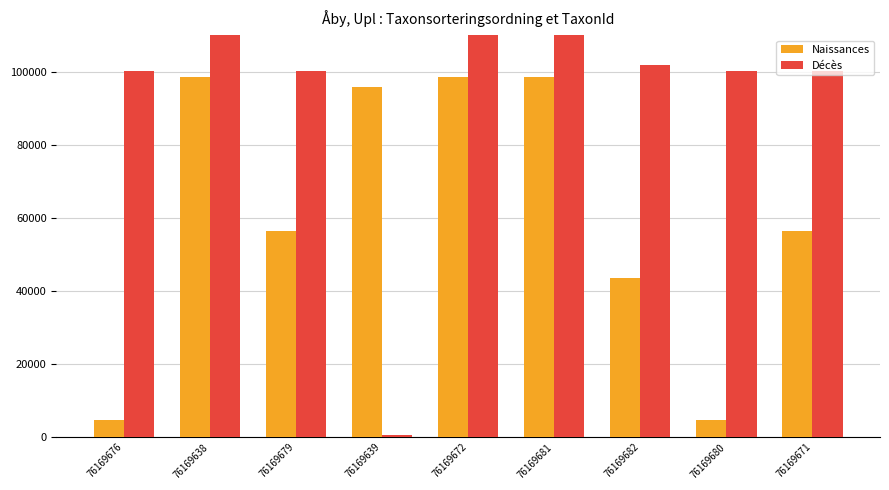

Which series has the largest total across all categories?

Décès